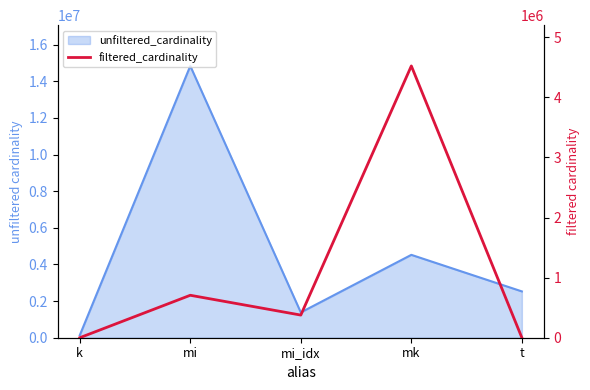

Rank the categories by value from lowest to highest.

k, t, mi_idx, mi, mk